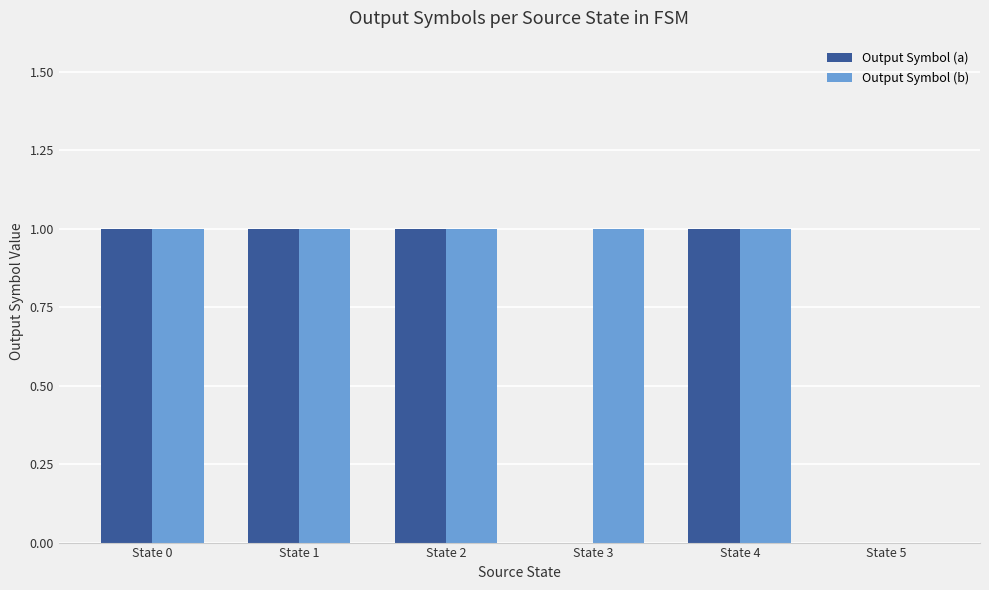

What is the sum of the Output Symbol (a) values at State 4 and State 1?

2